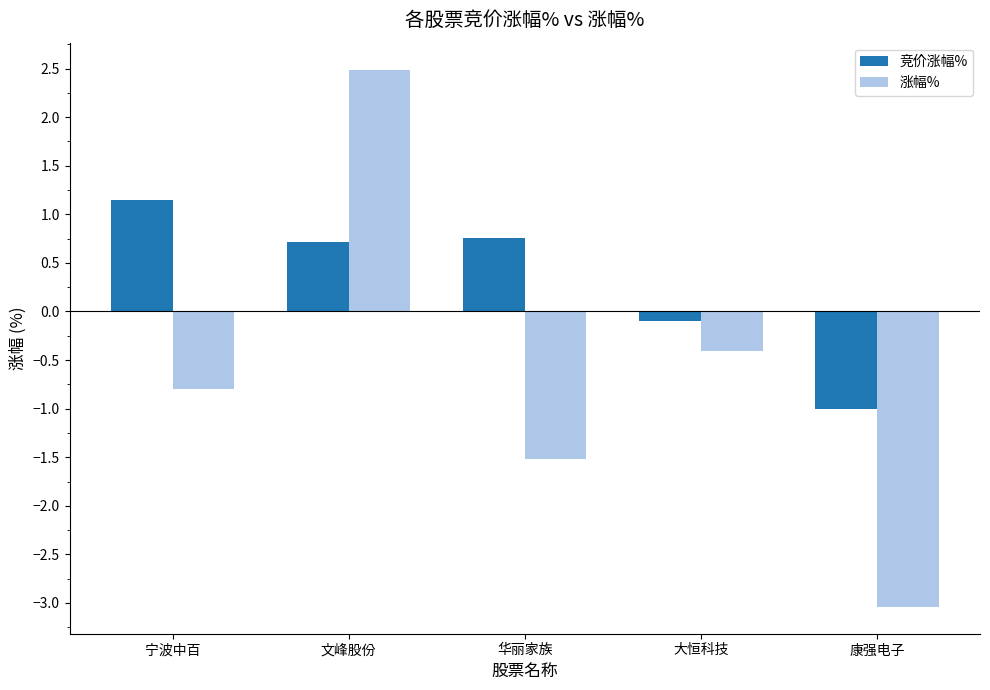

What is the label of the 2nd bar from the left?

文峰股份